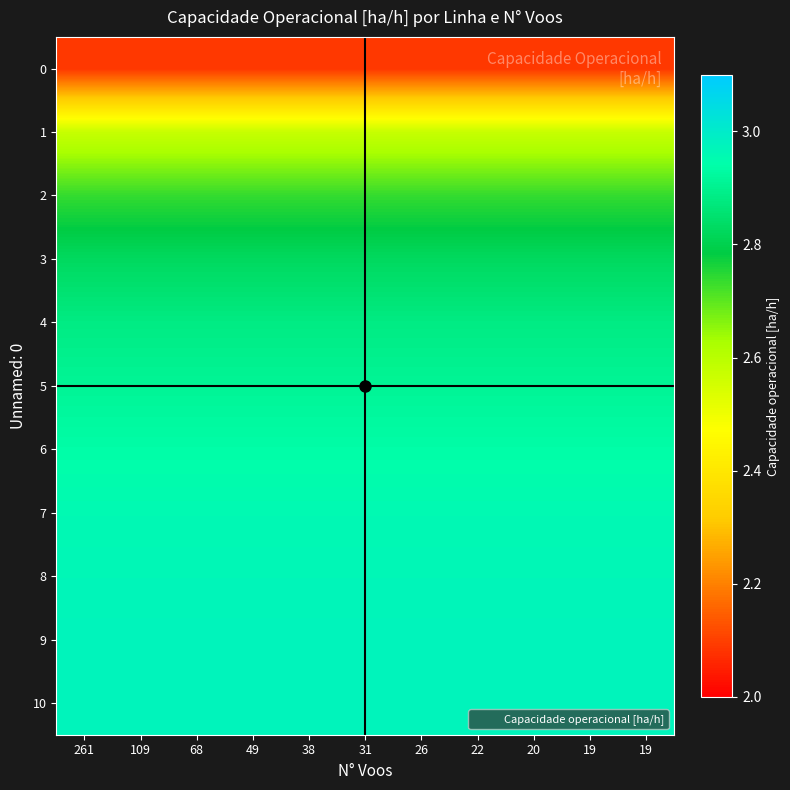

How many categories are shown in the chart?

11